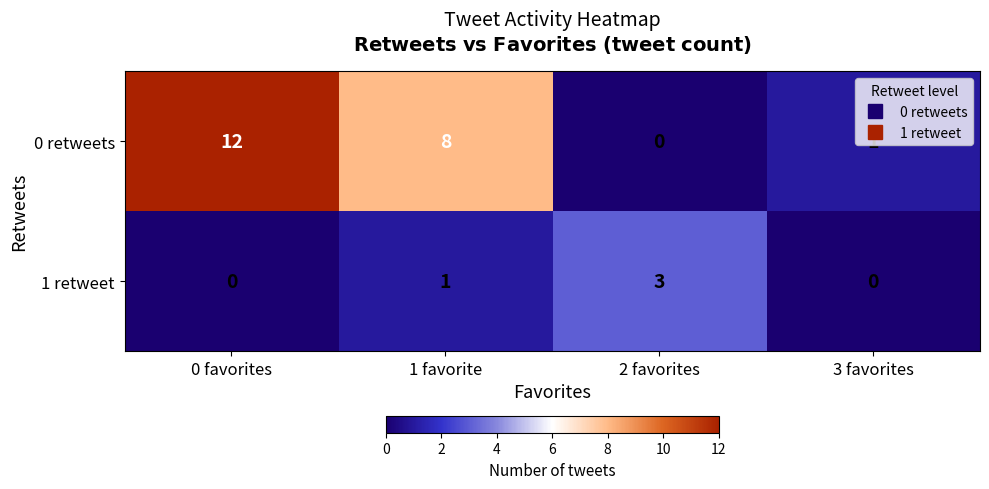

How many data points does each series have?

4